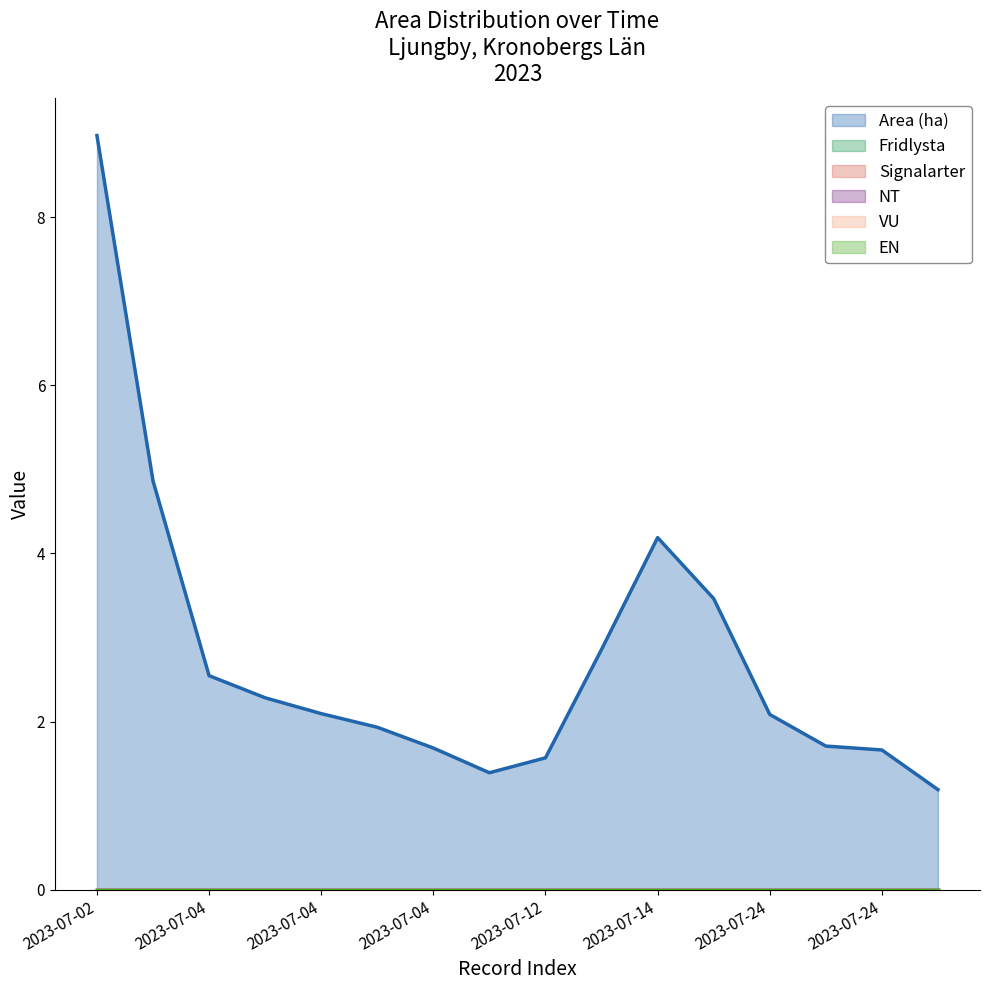

Which series has the largest range (max minus min)?

Area (ha)